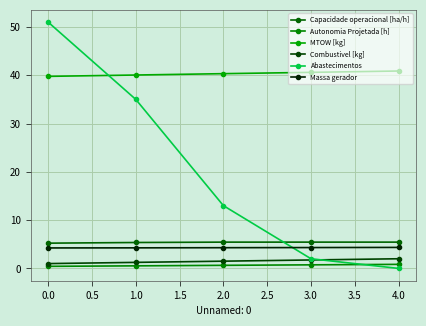

What is the value of the MTOW [kg] point at the 2nd from the left?

40.1